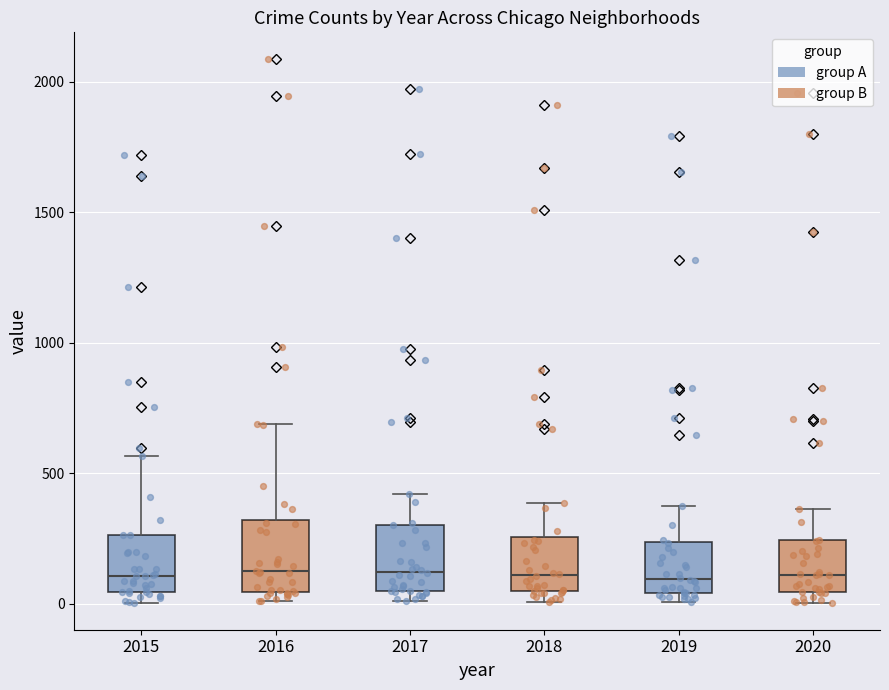

Reading left to right, read every box against the y-axis: the position of its median line, the range the box covers, and the ends of its whiskers. The values are not printed on the chart, so give them approximately, as read against the axis.

2015: median 100, box 50 to 250, whiskers 0 to 550
2016: median 150, box 50 to 300, whiskers 0 to 700
2017: median 100, box 50 to 300, whiskers 0 to 400
2018: median 100, box 50 to 250, whiskers 0 to 400
2019: median 100, box 50 to 250, whiskers 0 to 400
2020: median 100, box 50 to 250, whiskers 0 to 350